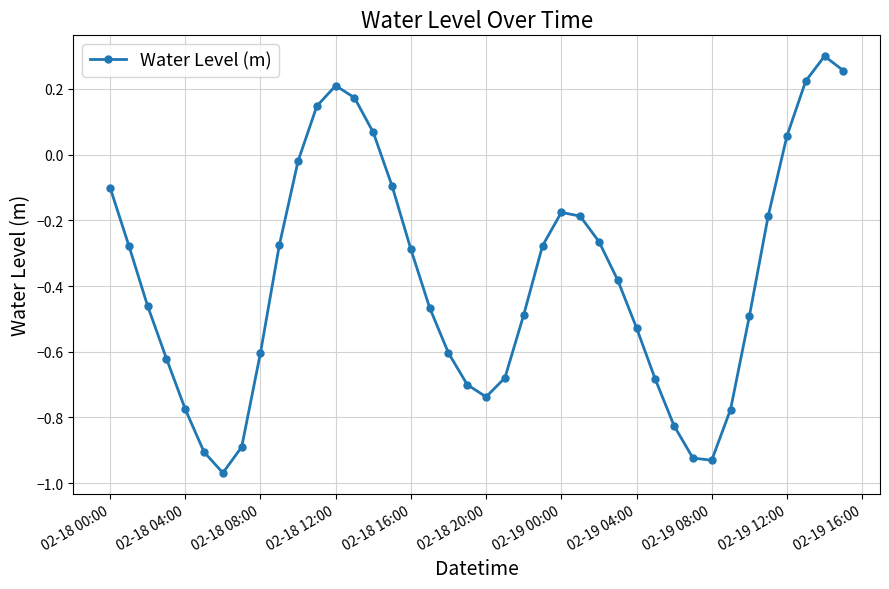

How many values are above zero?

8